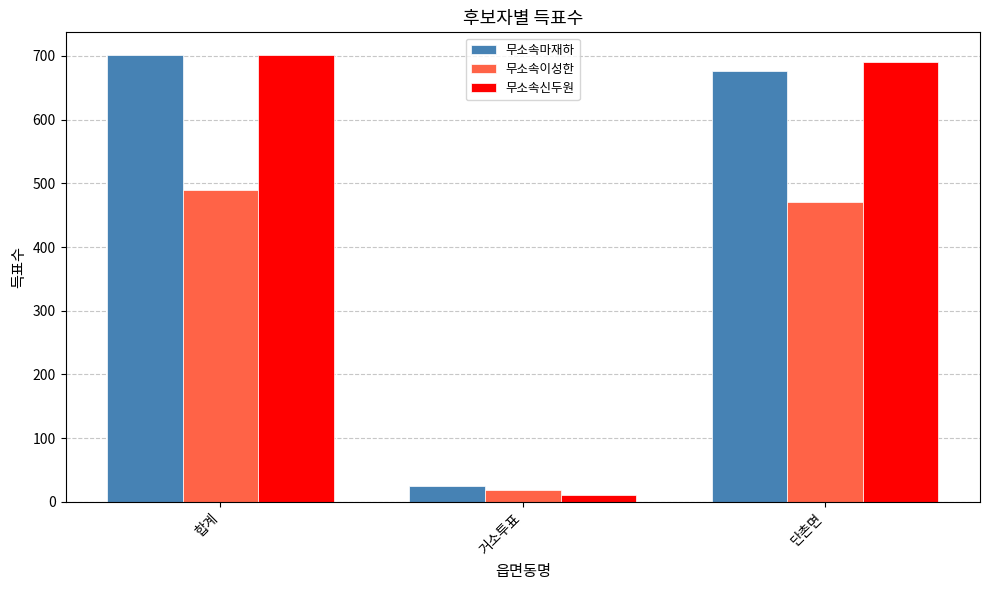

Does the chart contain any negative values?

No